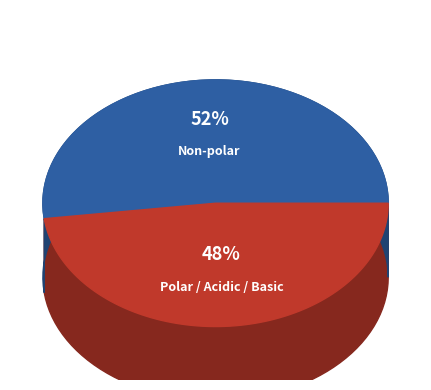

How many slices are in this pie chart?

2